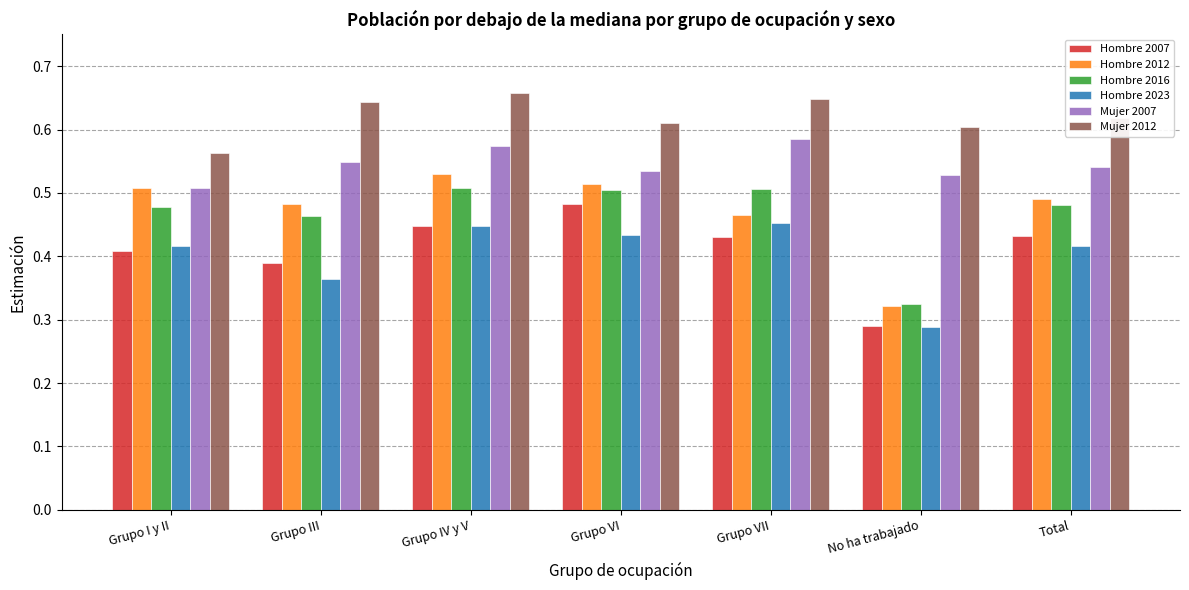

The Hombre 2012 series shows 0.2 at No ha trabajado. True or false?

False